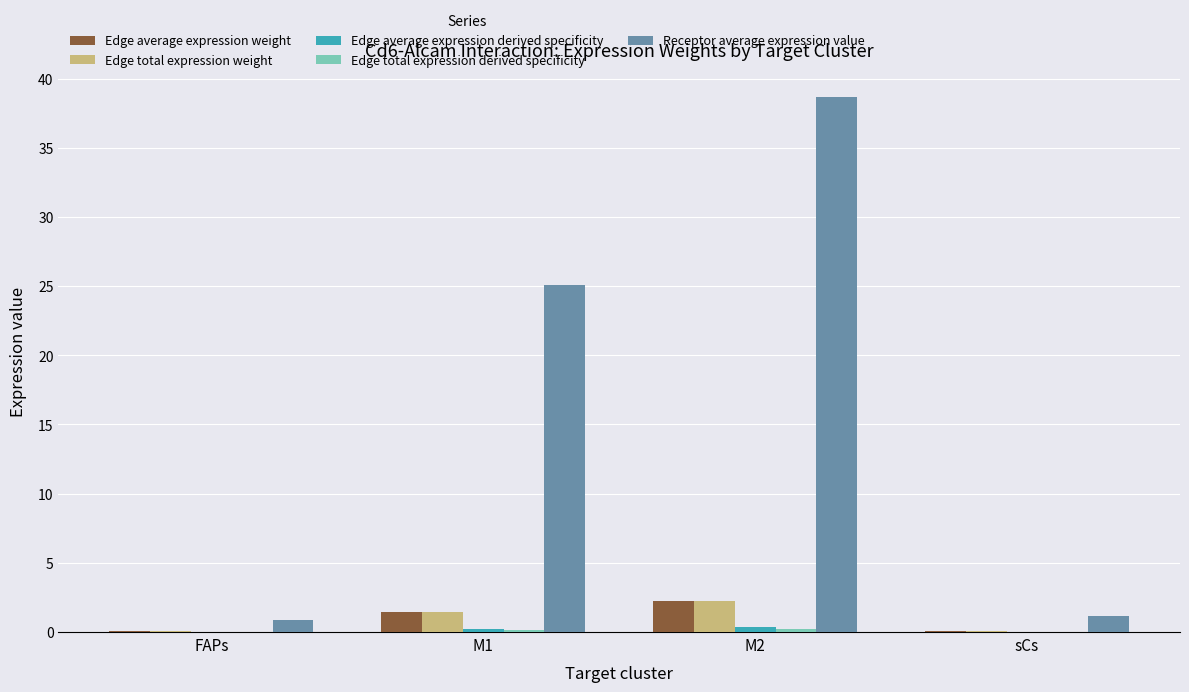

Which category has the highest value across all series?

M2